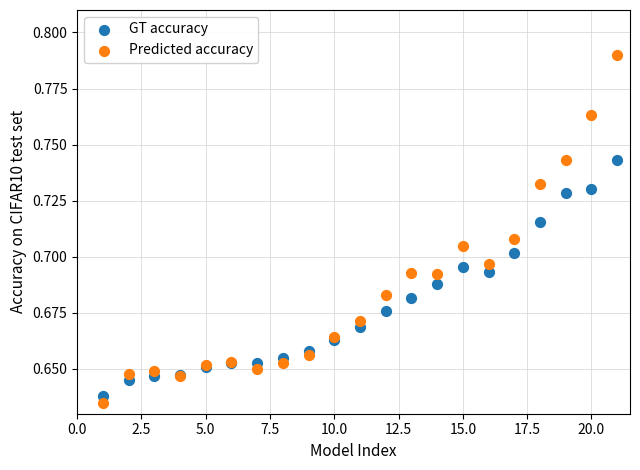

What is the X range (max minus min) for the scatter plot?

20.0